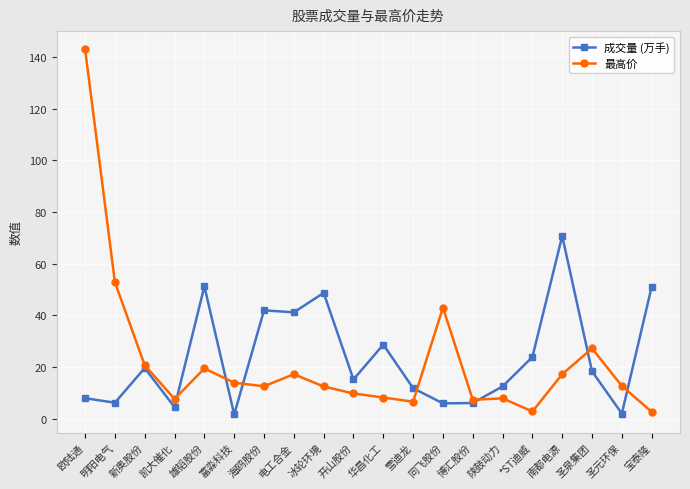

At 海鸥股份, list the series in order from largest to smallest.

成交量 (万手), 最高价